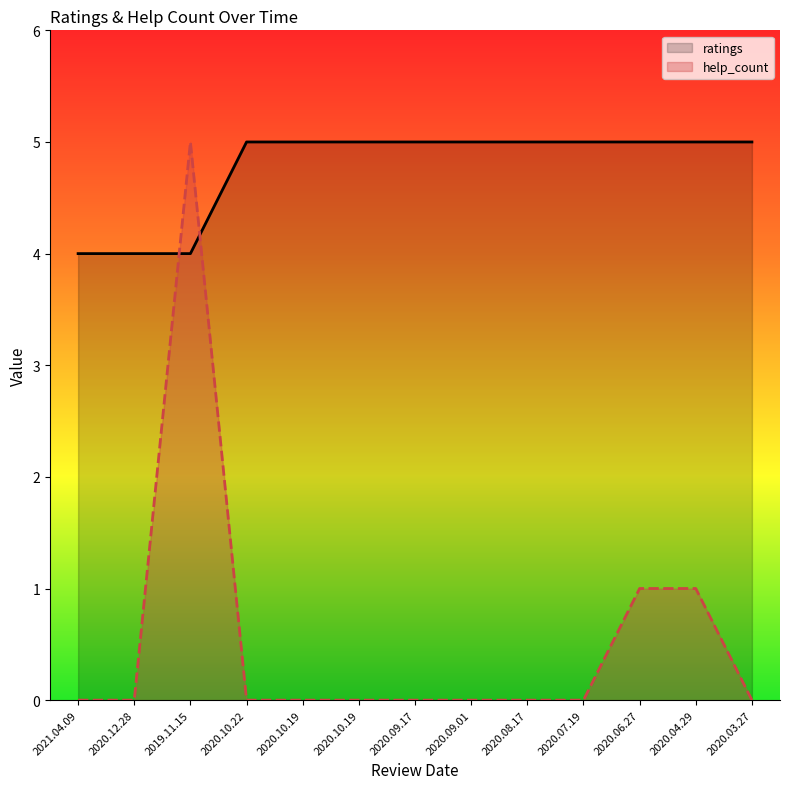

What is the value of the ratings point at the 4th from the left?

5